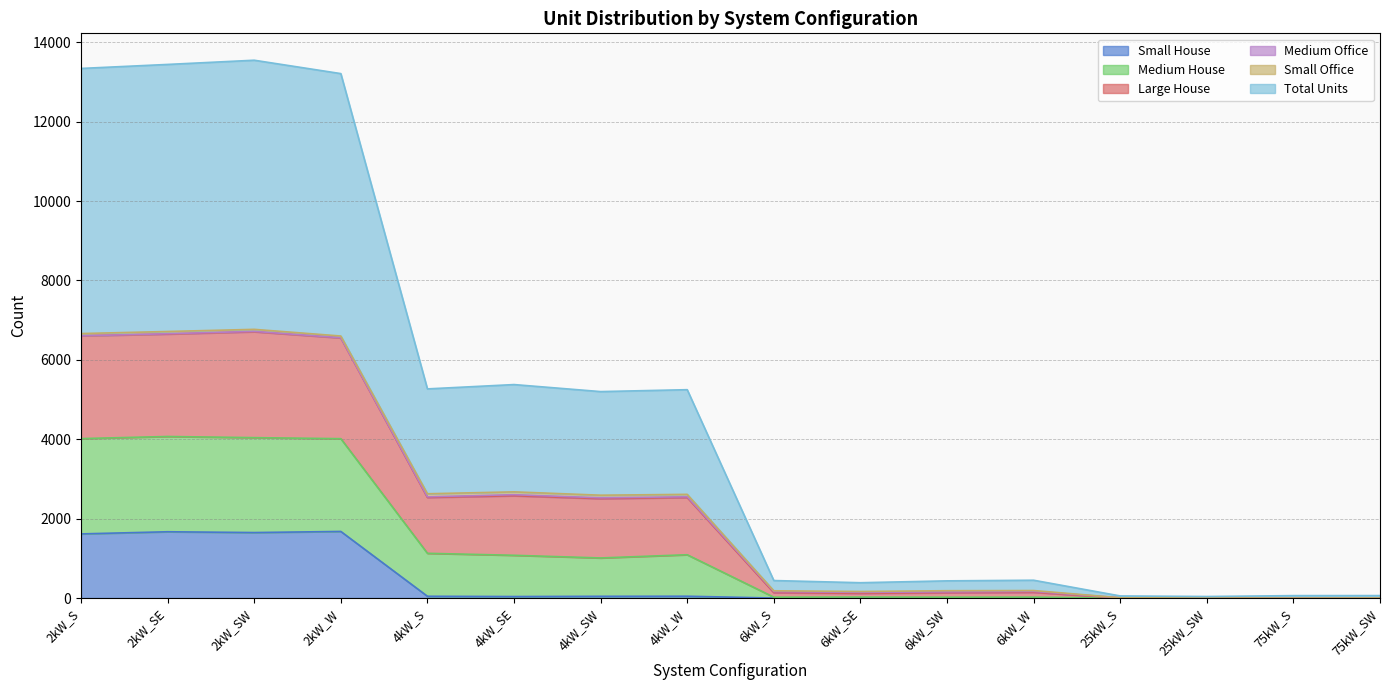

What is the maximum value for Small House?

1678